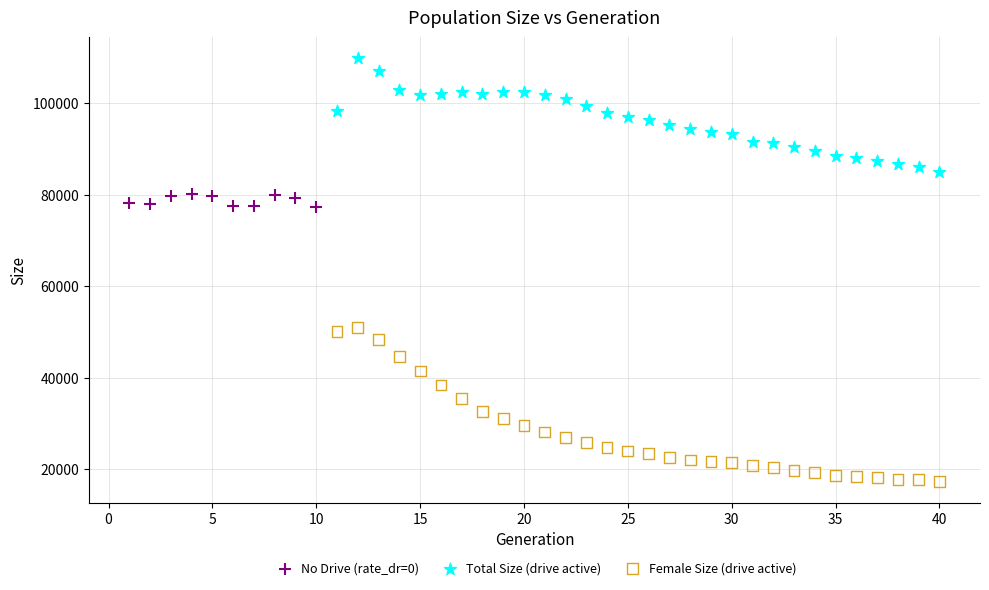

Which series has the widest spread of Y values?

Female Size (drive active)